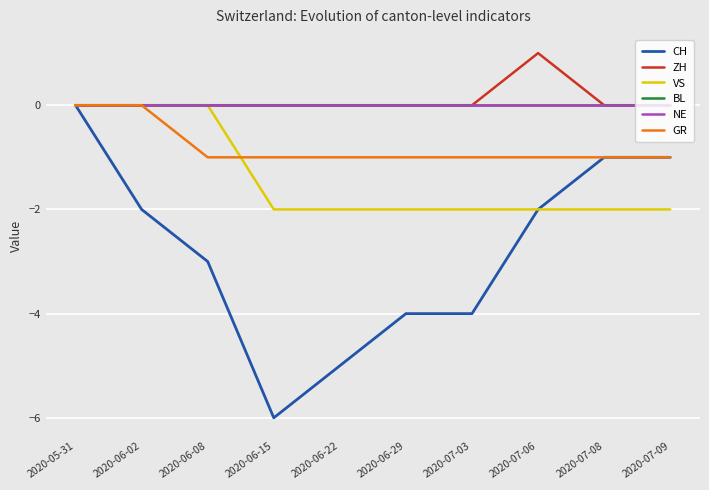

What position from the left is 2020-06-22?

5